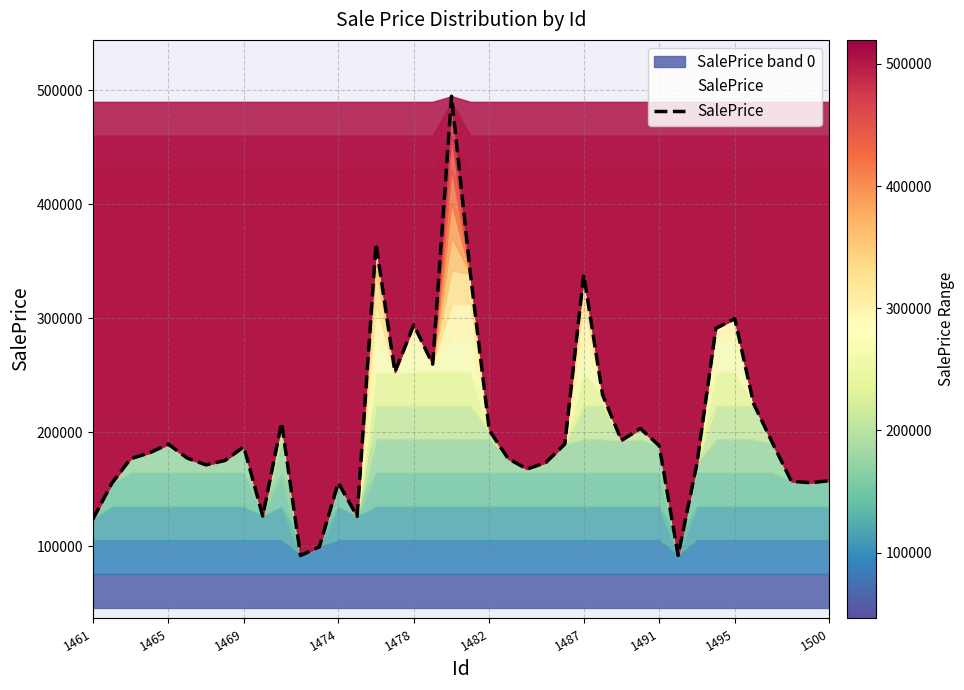

What is the maximum value for SalePrice?

494909.0